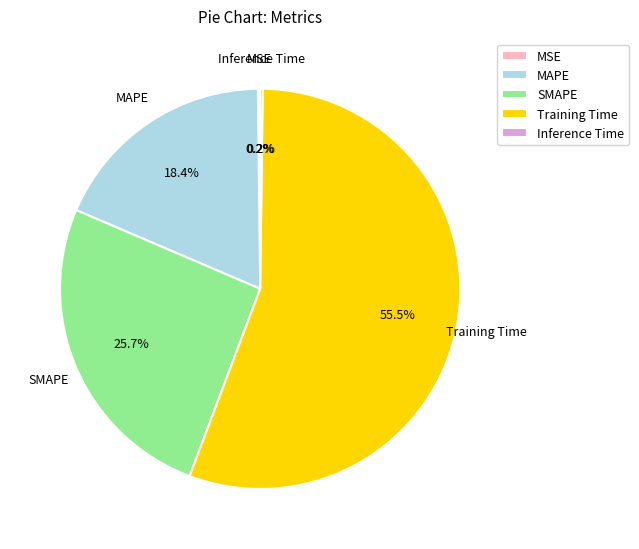

Which category has the biggest portion of the pie?

Training Time